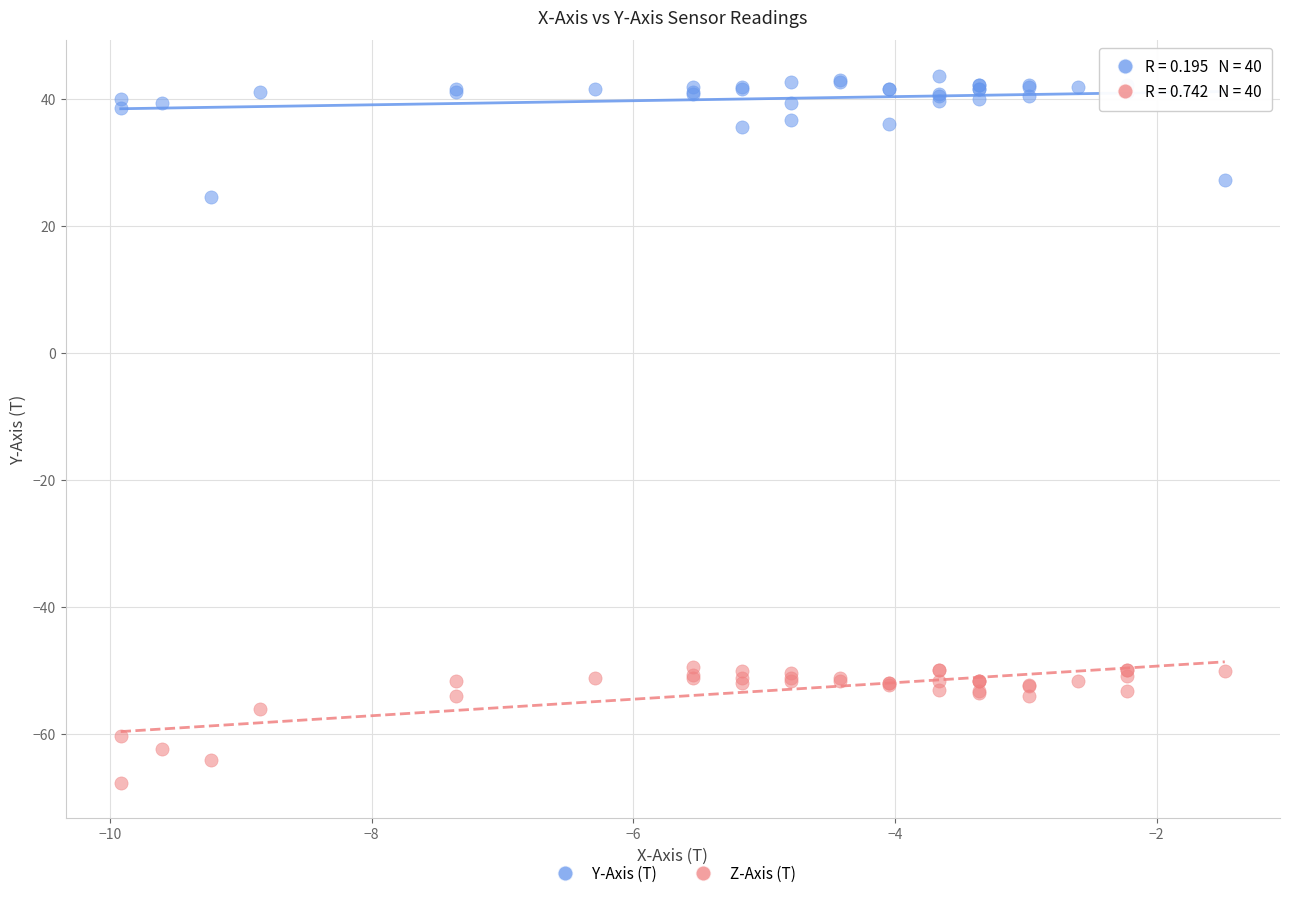

Which series reaches the maximum Y coordinate?

Y-Axis (T)